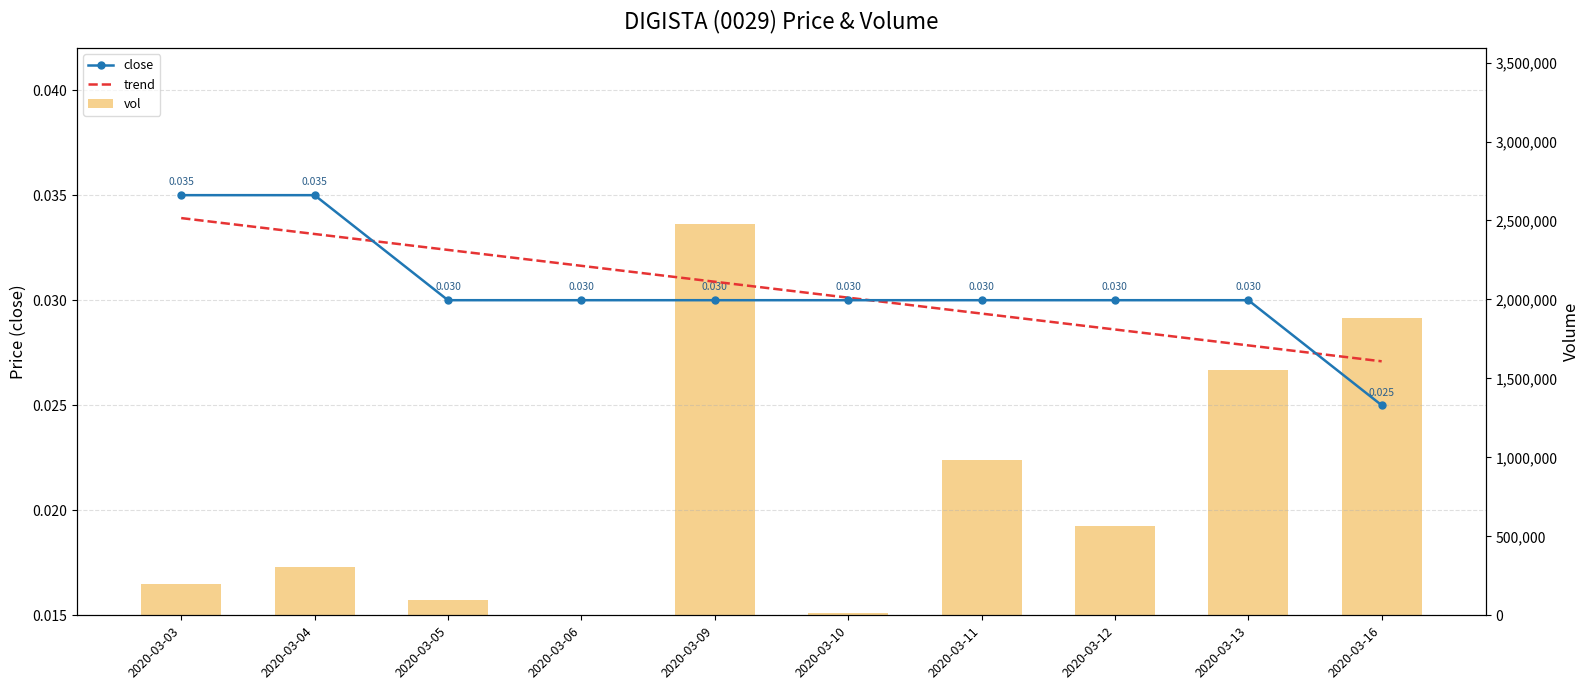

How many distinct data groups are displayed?

3